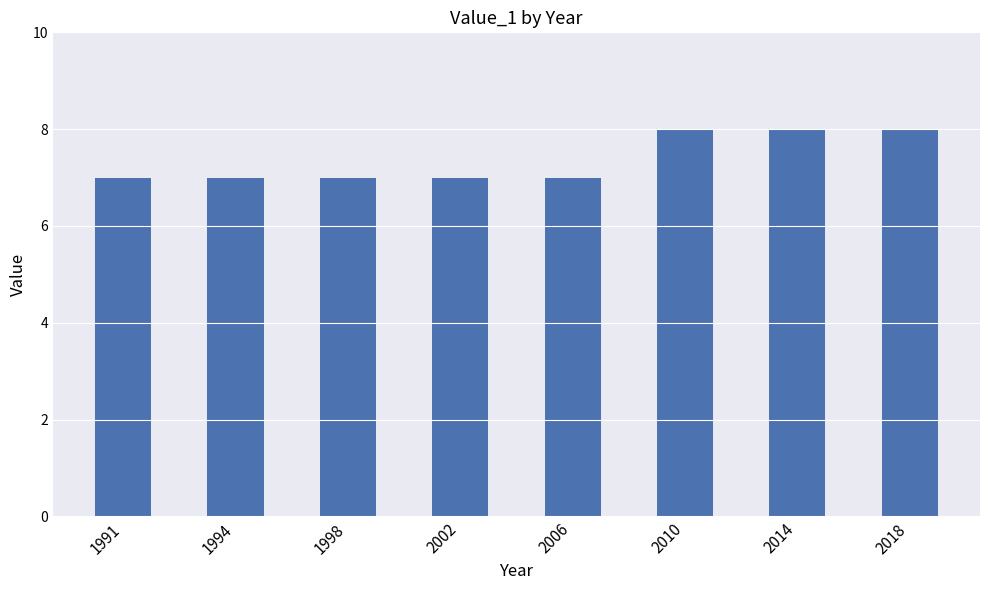

Are the bars grouped side by side (vs. stacked)?

No